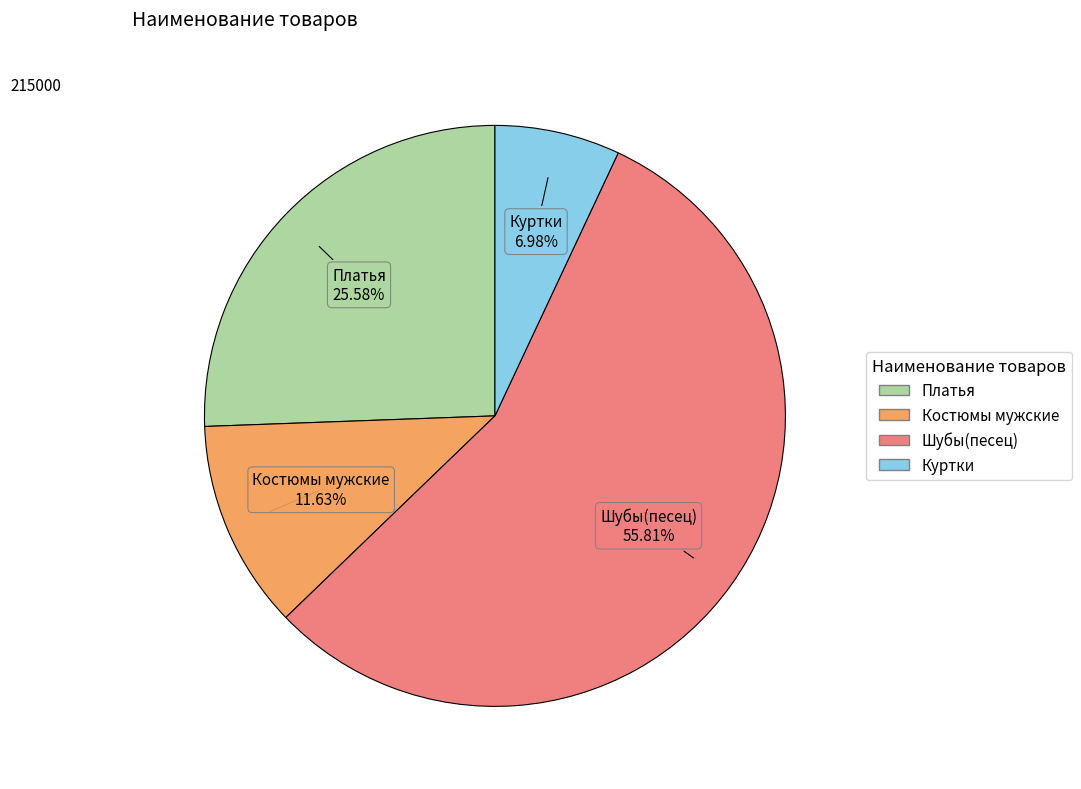

Which slice is the largest?

Шубы(песец)